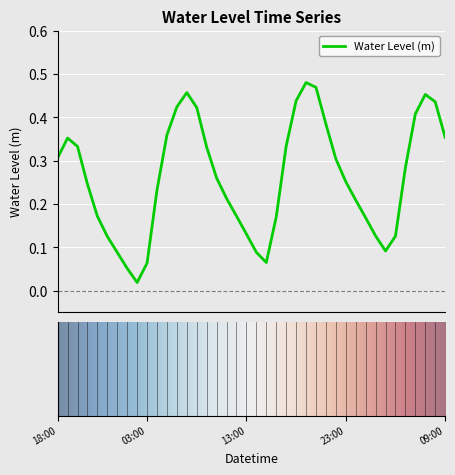

What is the difference between the second highest and minimum values?

0.5